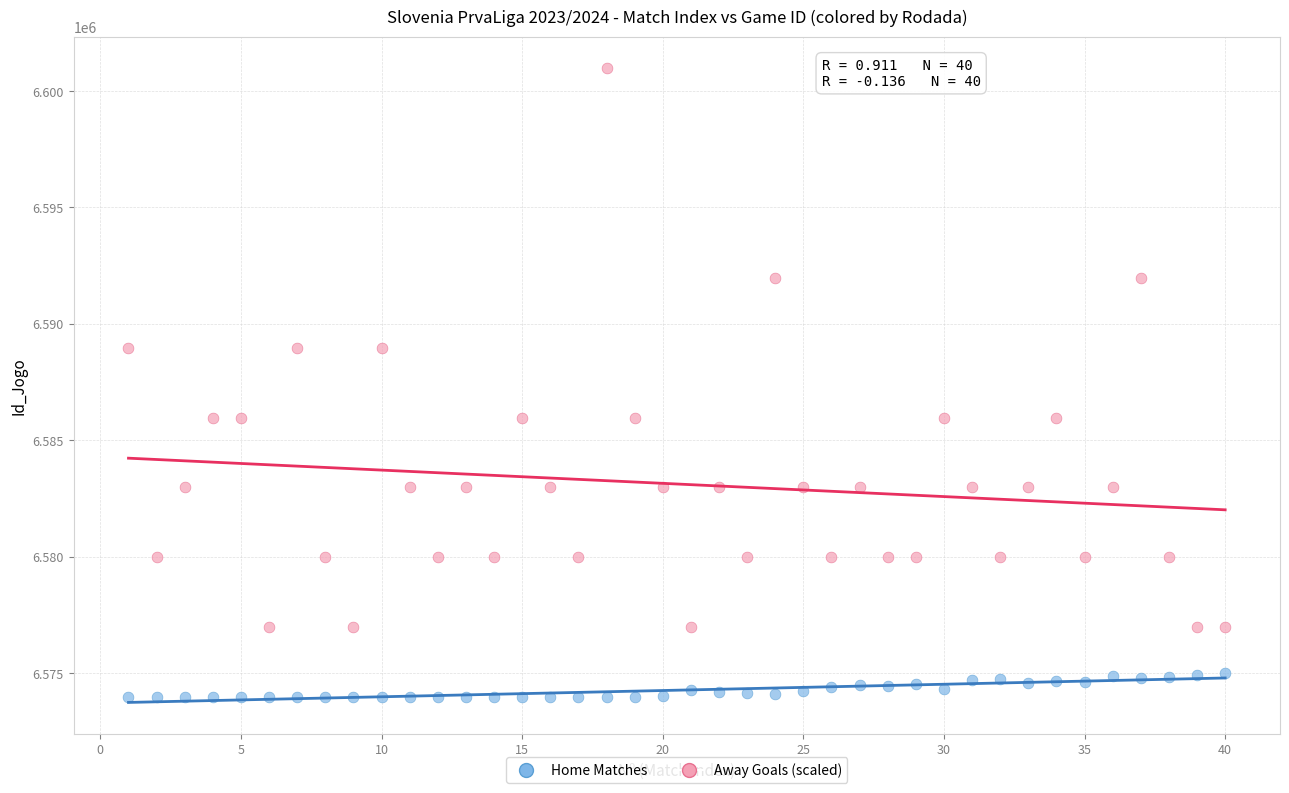

Which series has the largest Y range (max minus min)?

Away Goals (scaled)